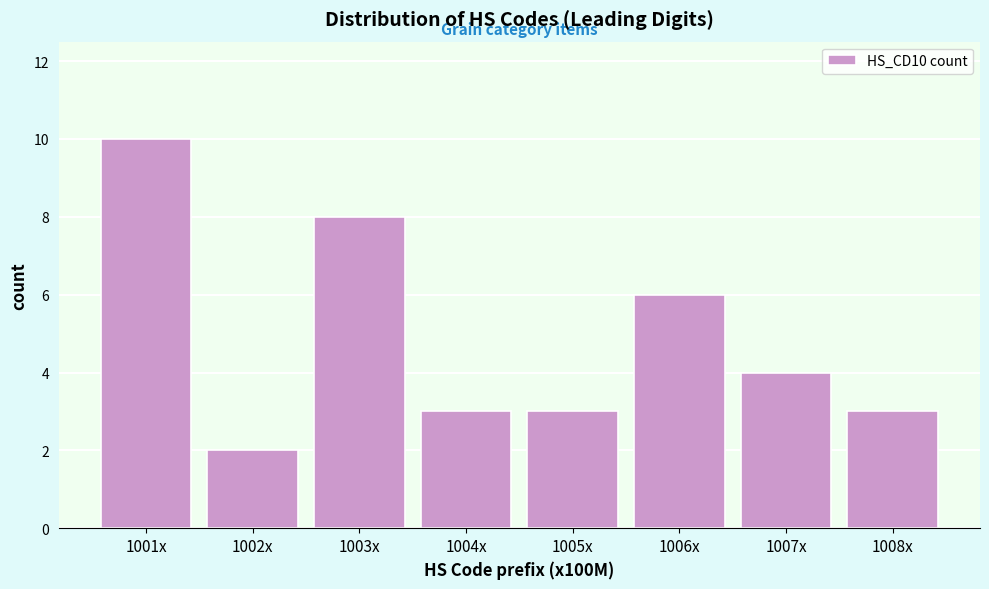

Reading left to right, list all the values displayed in this chart.

10	2	8	3	3	6	4	3